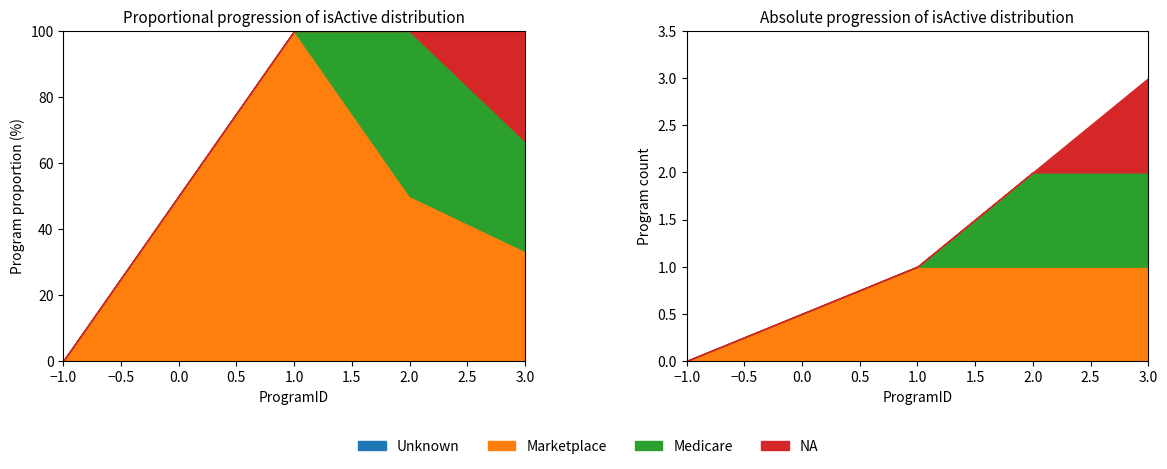

How many distinct data groups are displayed?

4